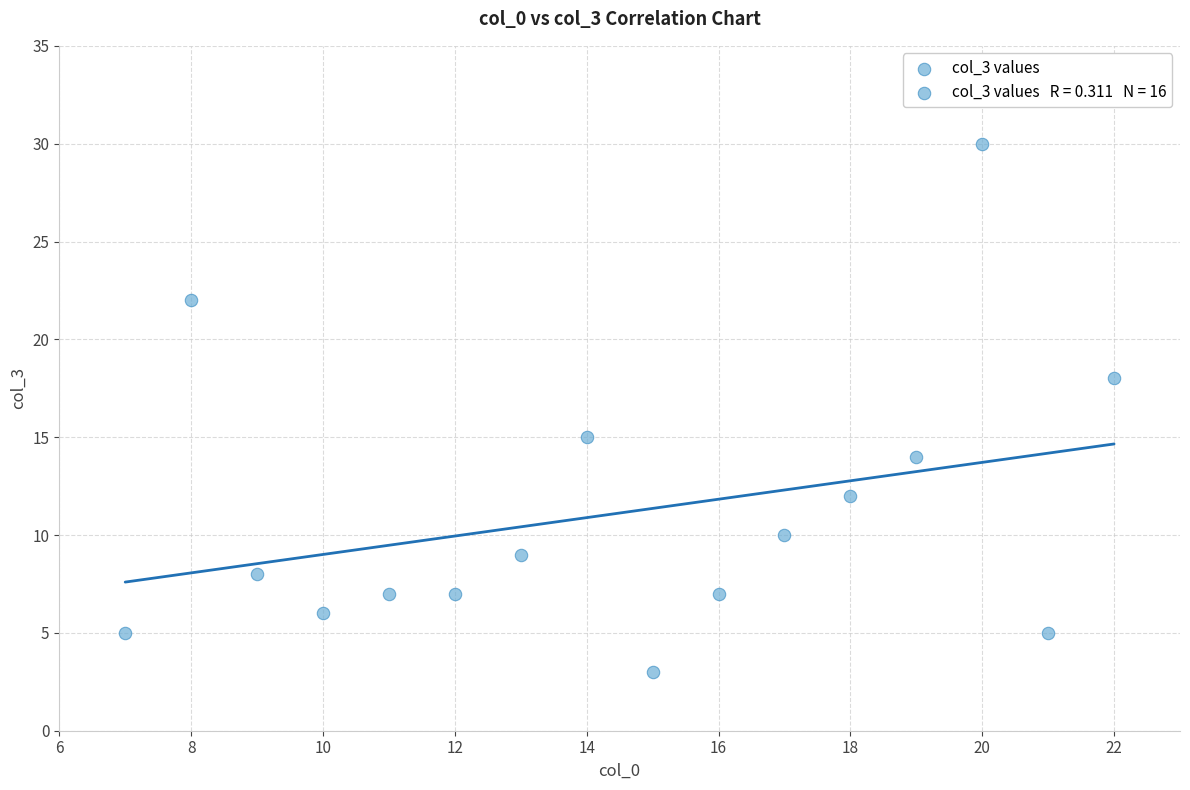

What Y value in the scatter plot is closest to 16?

15